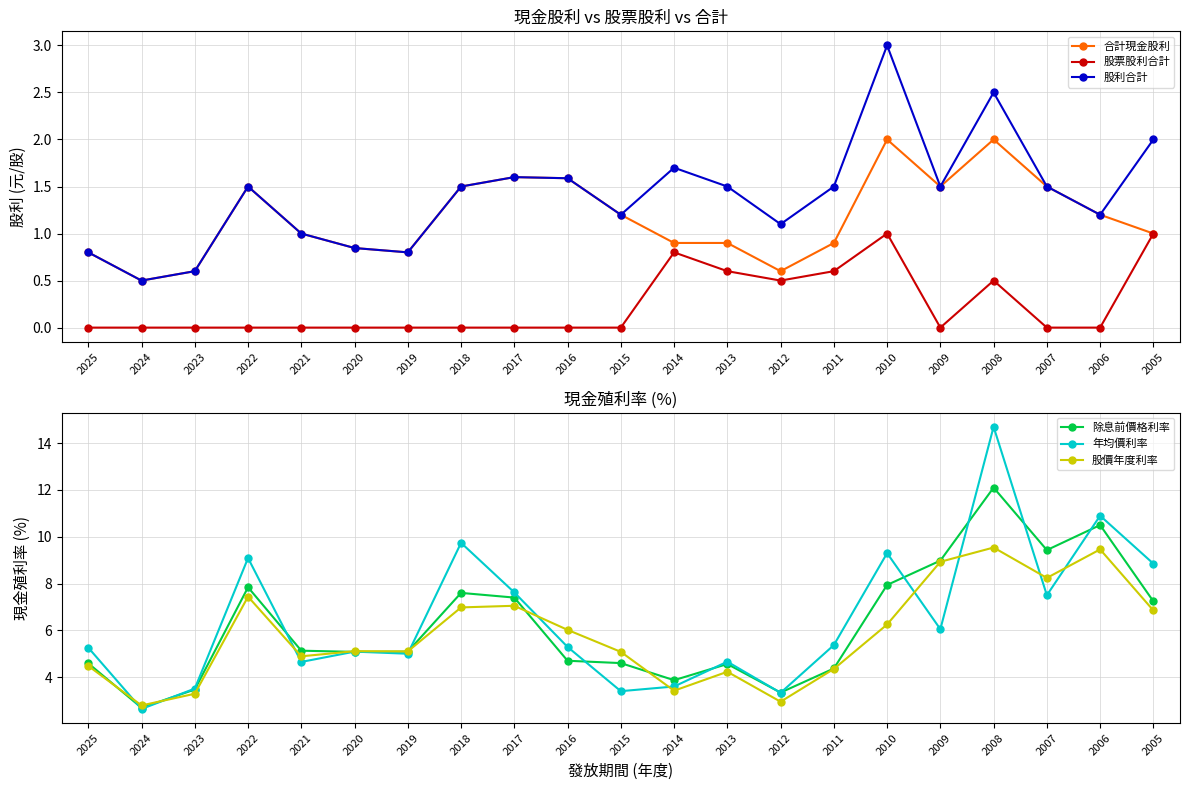

What are all the series names shown in the legend?

合計現金股利, 股票股利合計, 股利合計, 除息前價格利率, 年均價利率, 股價年度利率